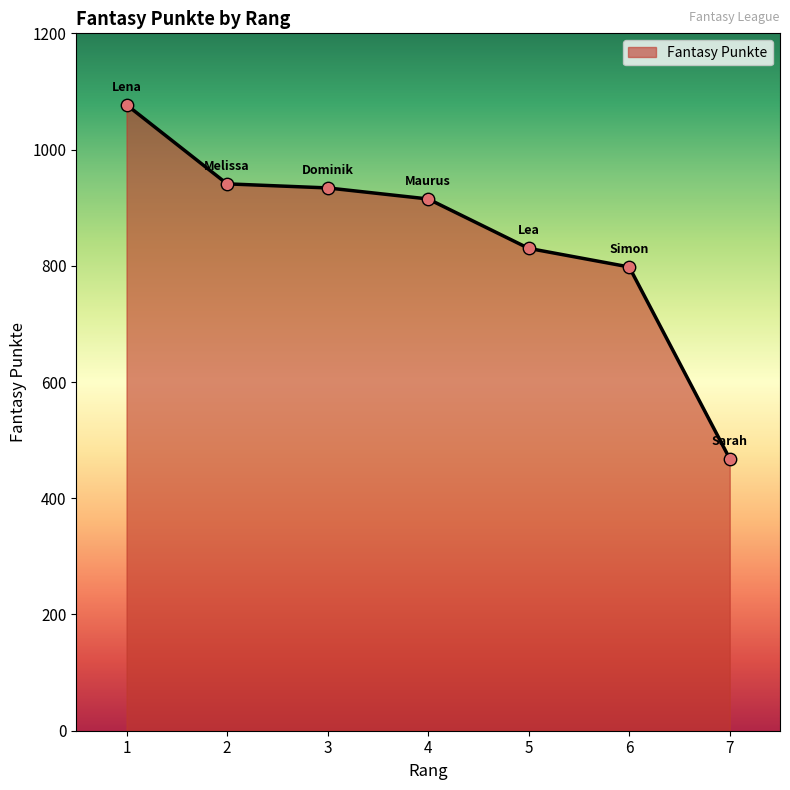

Between 1 and 3, which is larger?

1